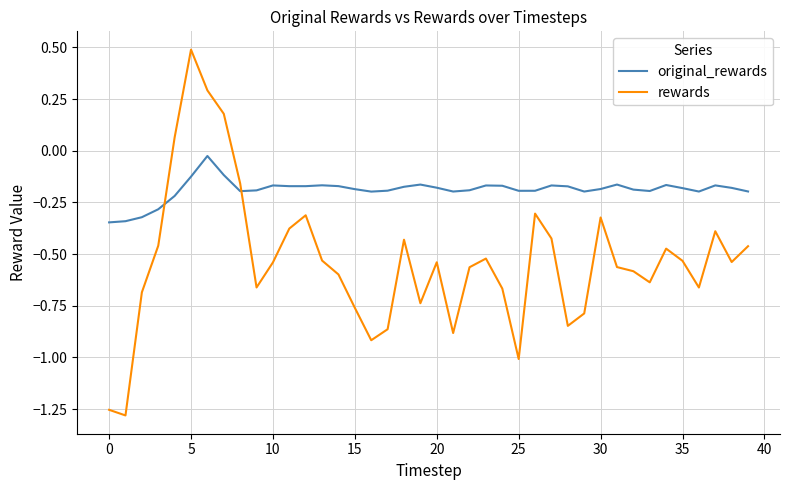

Rank the series by their maximum value, from highest to lowest.

rewards, original_rewards